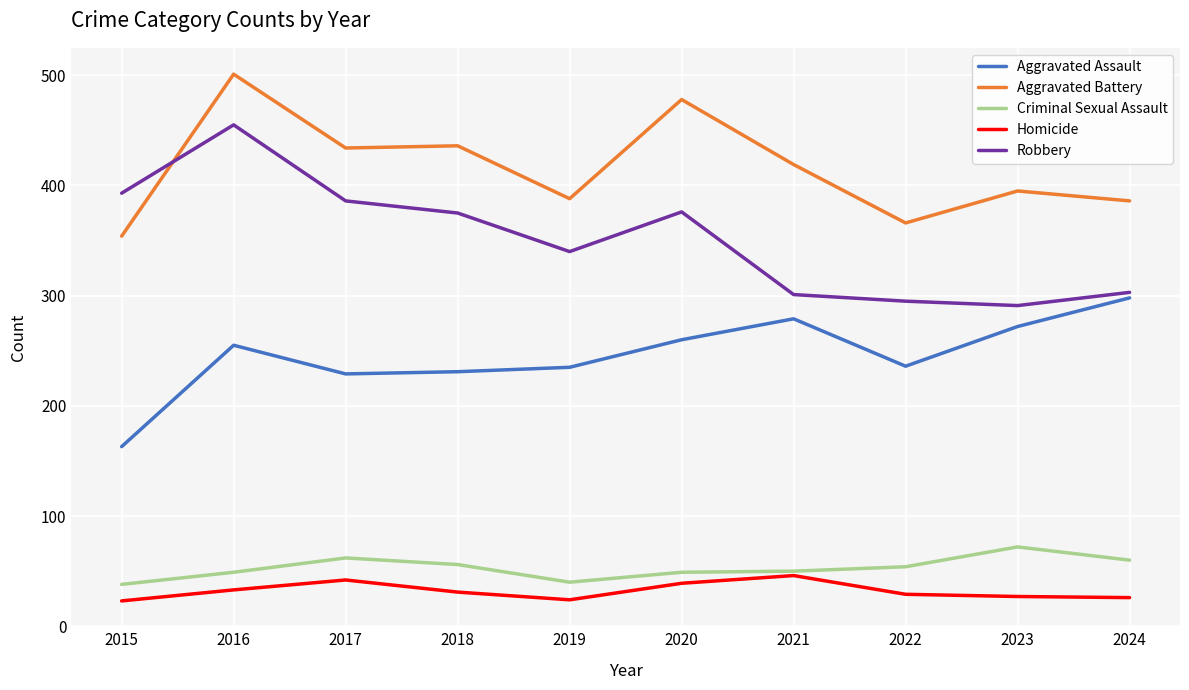

What is the spread (max minus min) of values at 2019?

364